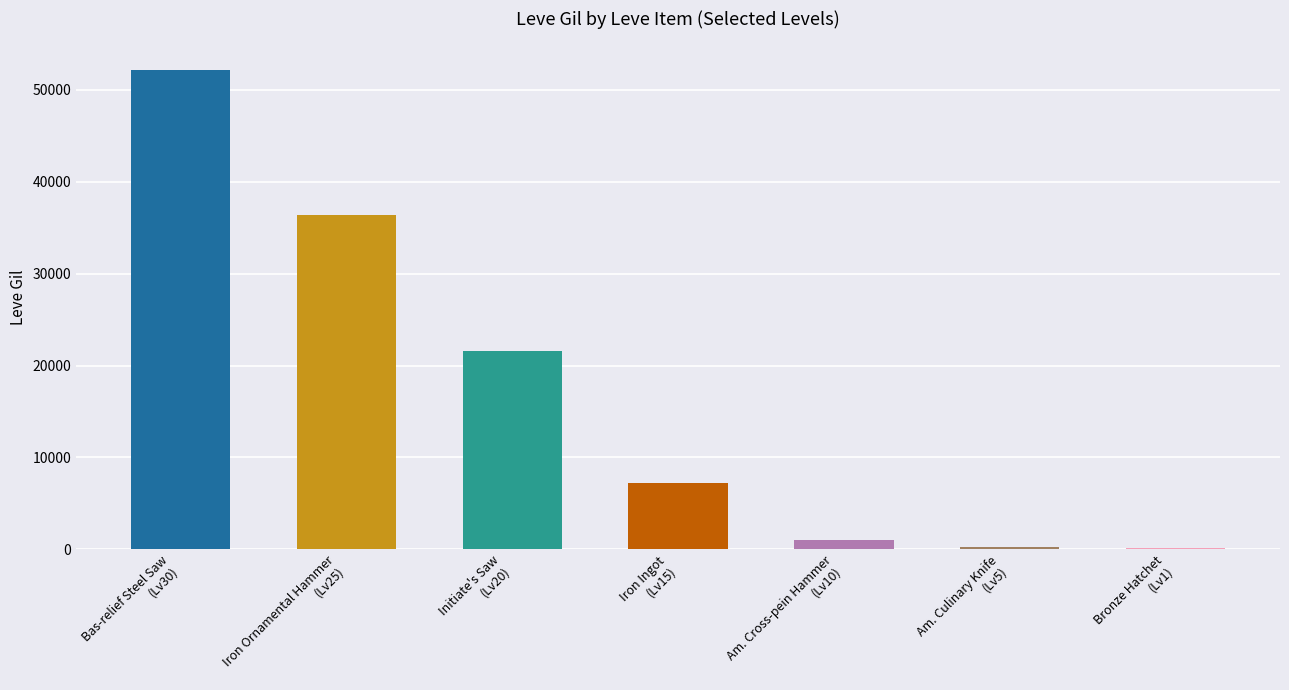

Are the bars grouped side by side (vs. stacked)?

No